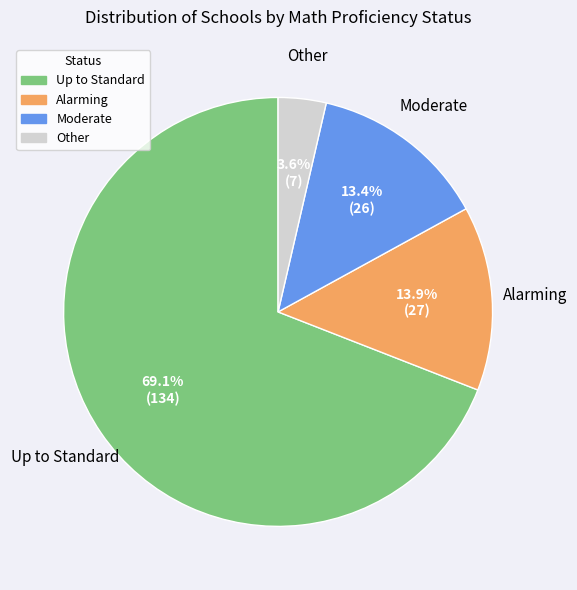

Which category has the biggest portion of the pie?

Up to Standard